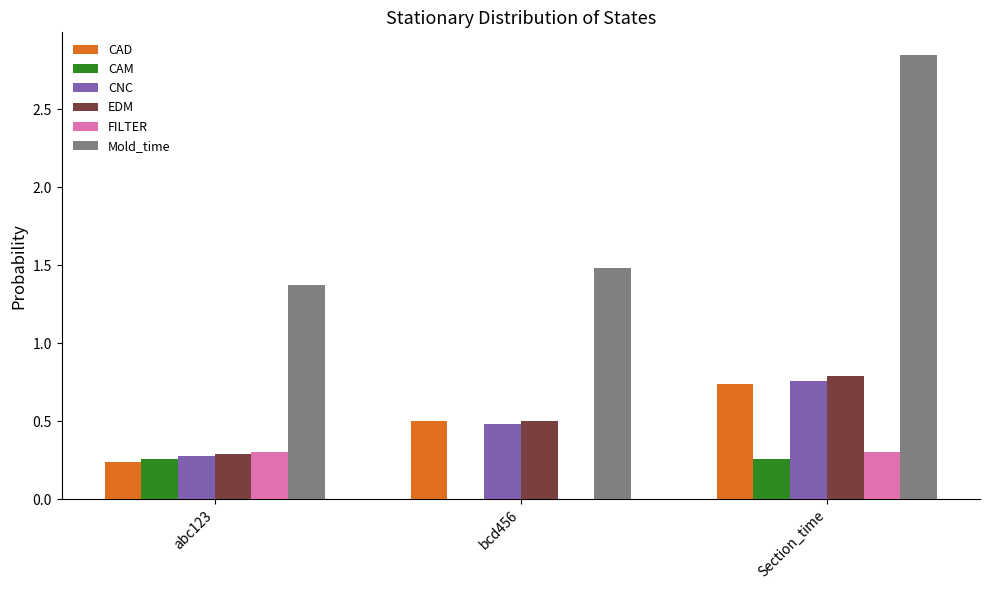

How many series are shown in this chart?

6